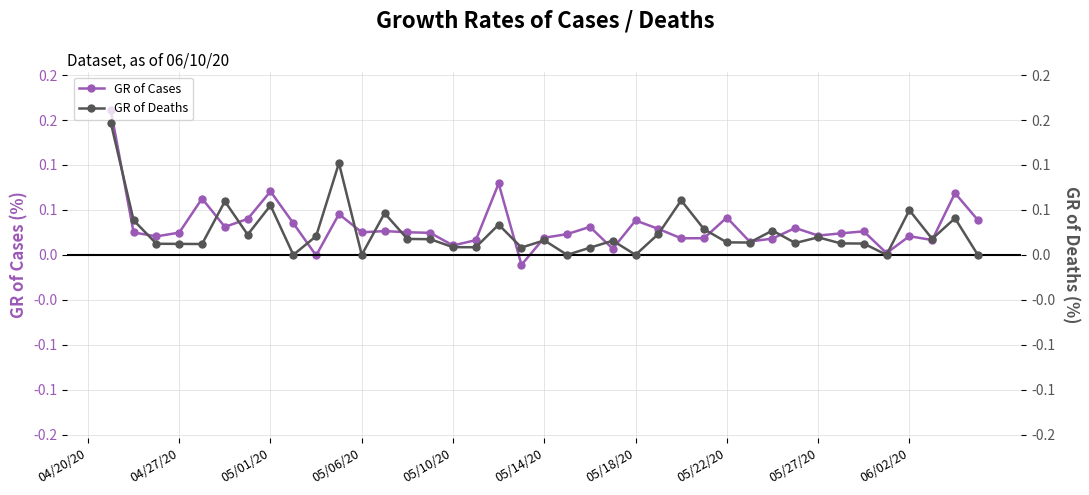

The value of GR of Deaths at 05/06/20 is 0.0. True or false?

True